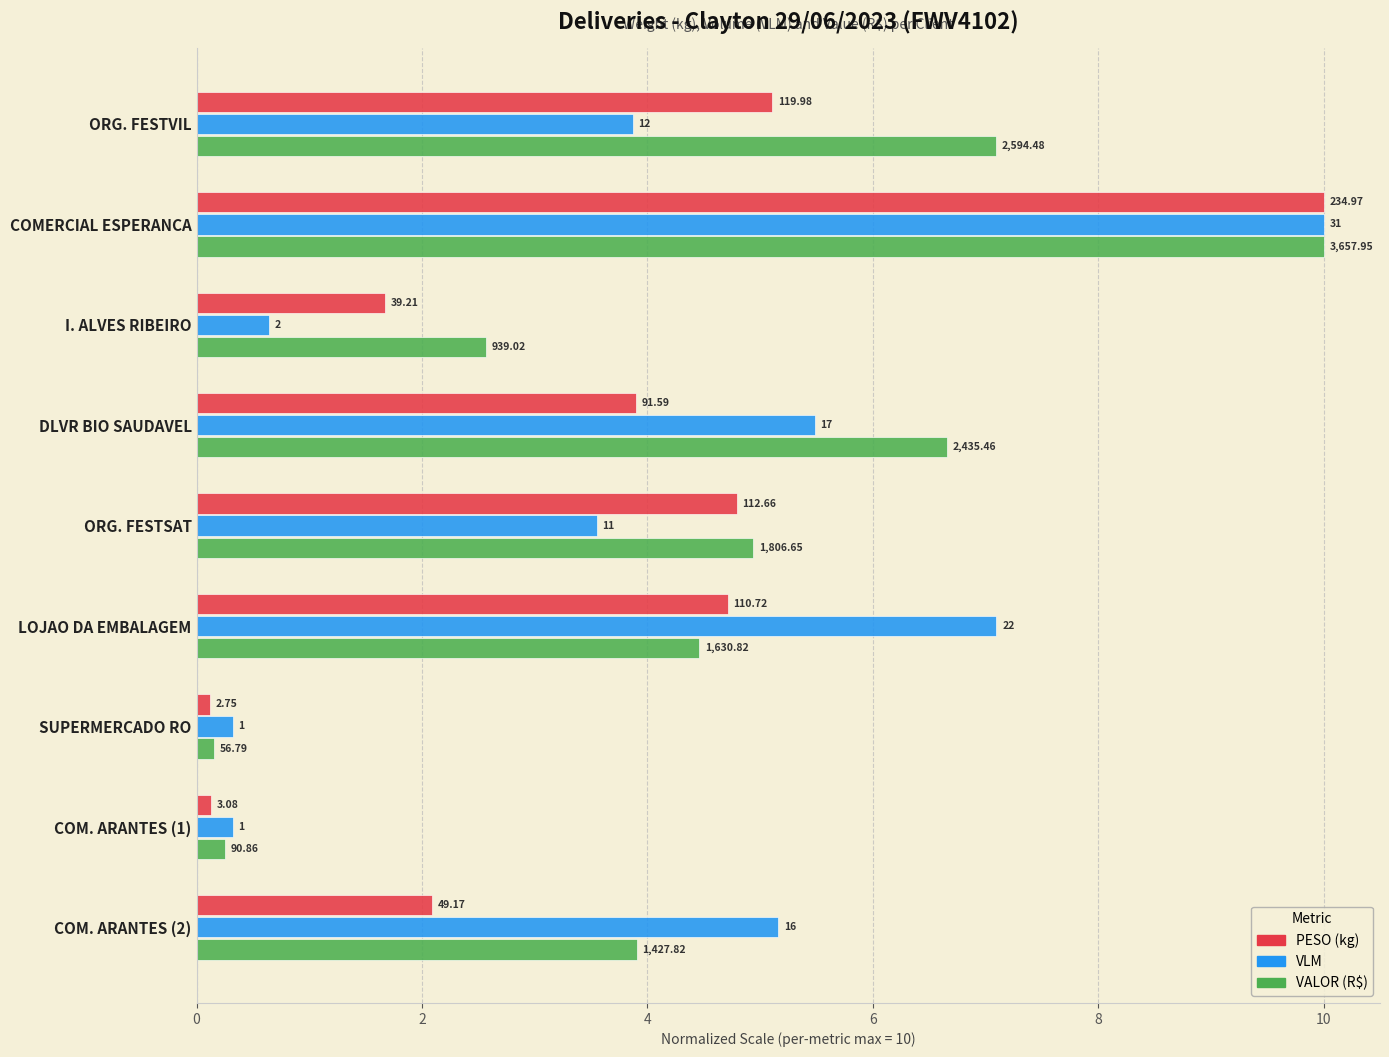

What are all the series names shown in the legend?

PESO (kg), VLM, VALOR (R$)